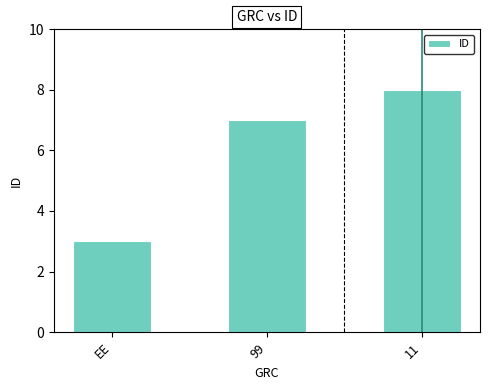

The chart shows a value of 3 at EE. True or false?

True